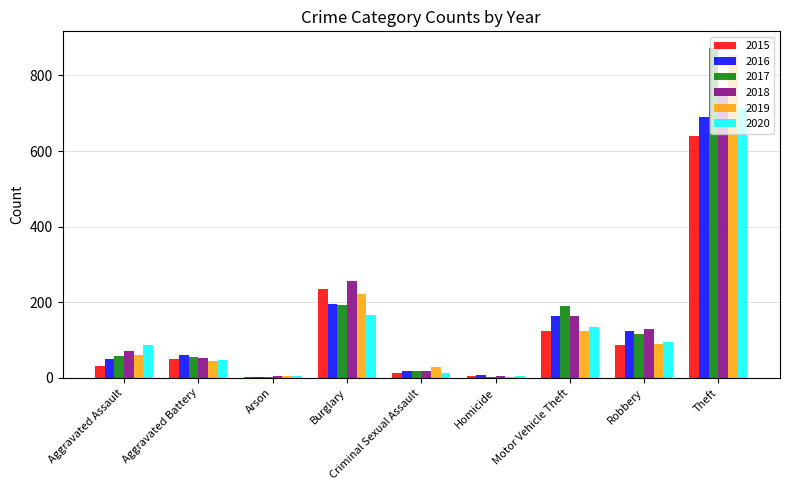

Count the number of data series in this chart.

6